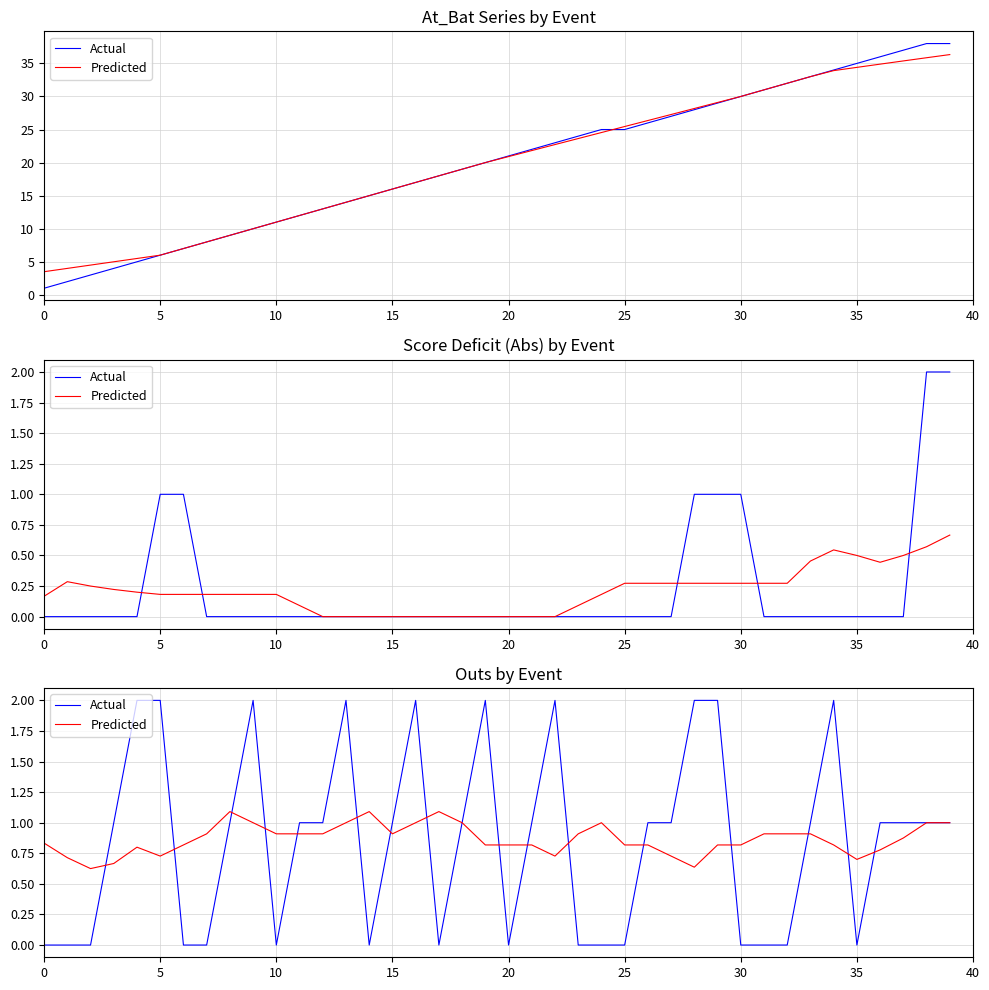

Reading right to left, extract all data points from this chart.

Actual: 1.0	1.0	1.0	1.0	0.0	2.0	1.0	0.0	0.0	0.0	2.0	2.0	1.0	1.0	0.0	0.0	0.0	2.0	1.0	0.0	2.0	1.0	0.0	2.0	1.0	0.0	2.0	1.0	1.0	0.0	2.0	1.0	0.0	0.0	2.0	2.0	1.0	0.0	0.0	0.0
Predicted: 1.0	1.0	0.9	0.8	0.7	0.8	0.9	0.9	0.9	0.8	0.8	0.6	0.7	0.8	0.8	1.0	0.9	0.7	0.8	0.8	0.8	1.0	1.1	1.0	0.9	1.1	1.0	0.9	0.9	0.9	1.0	1.1	0.9	0.8	0.7	0.8	0.7	0.6	0.7	0.8